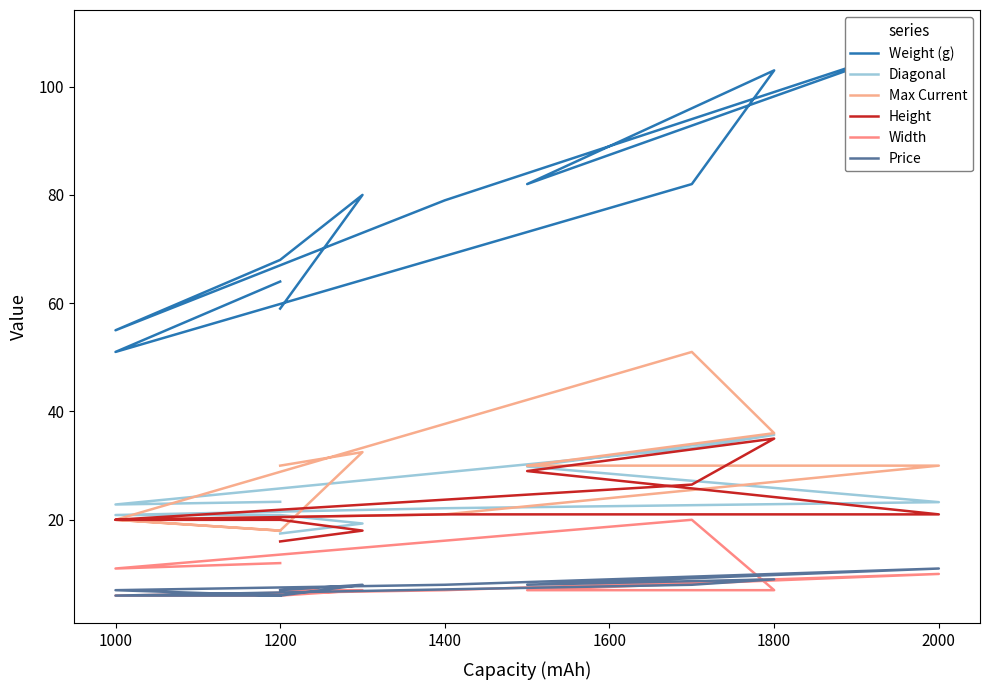

How many lines are shown in the chart?

6